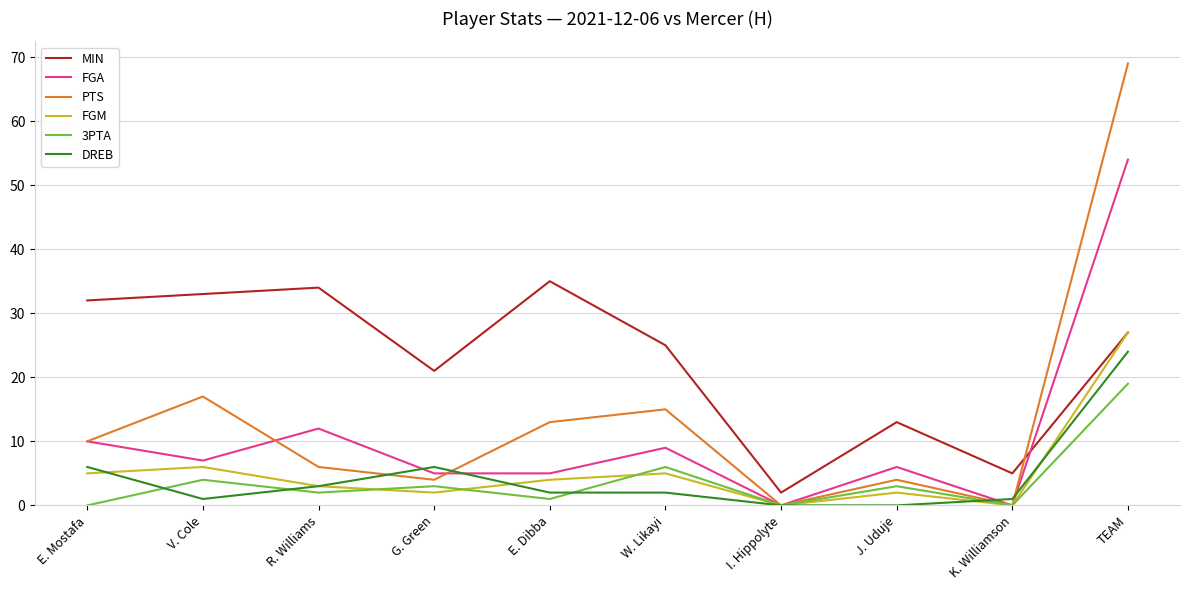

Reading left to right, extract all data points from this chart.

MIN: 32	33	34	21	35	25	2	13	5	27
FGA: 10	7	12	5	5	9	0	6	0	54
PTS: 10	17	6	4	13	15	0	4	0	69
FGM: 5	6	3	2	4	5	0	2	0	27
3PTA: 0	4	2	3	1	6	0	3	0	19
DREB: 6	1	3	6	2	2	0	0	1	24